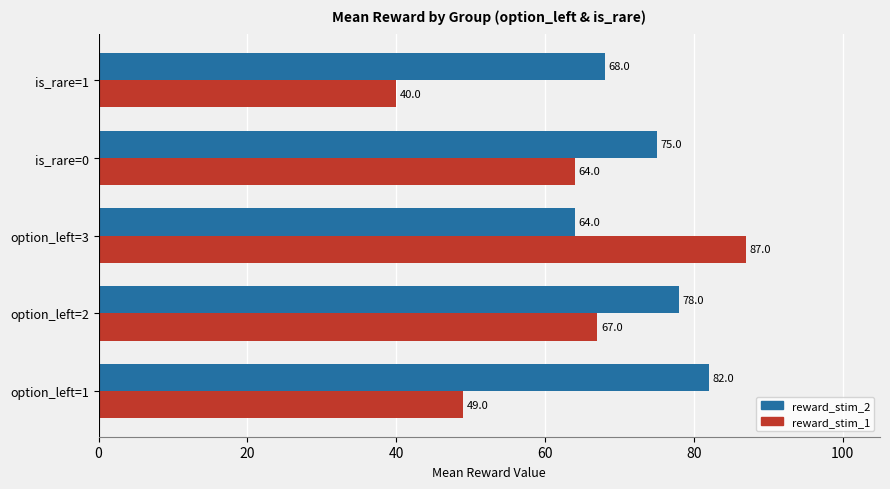

At which label does reward_stim_1 reach its peak?

option_left=3